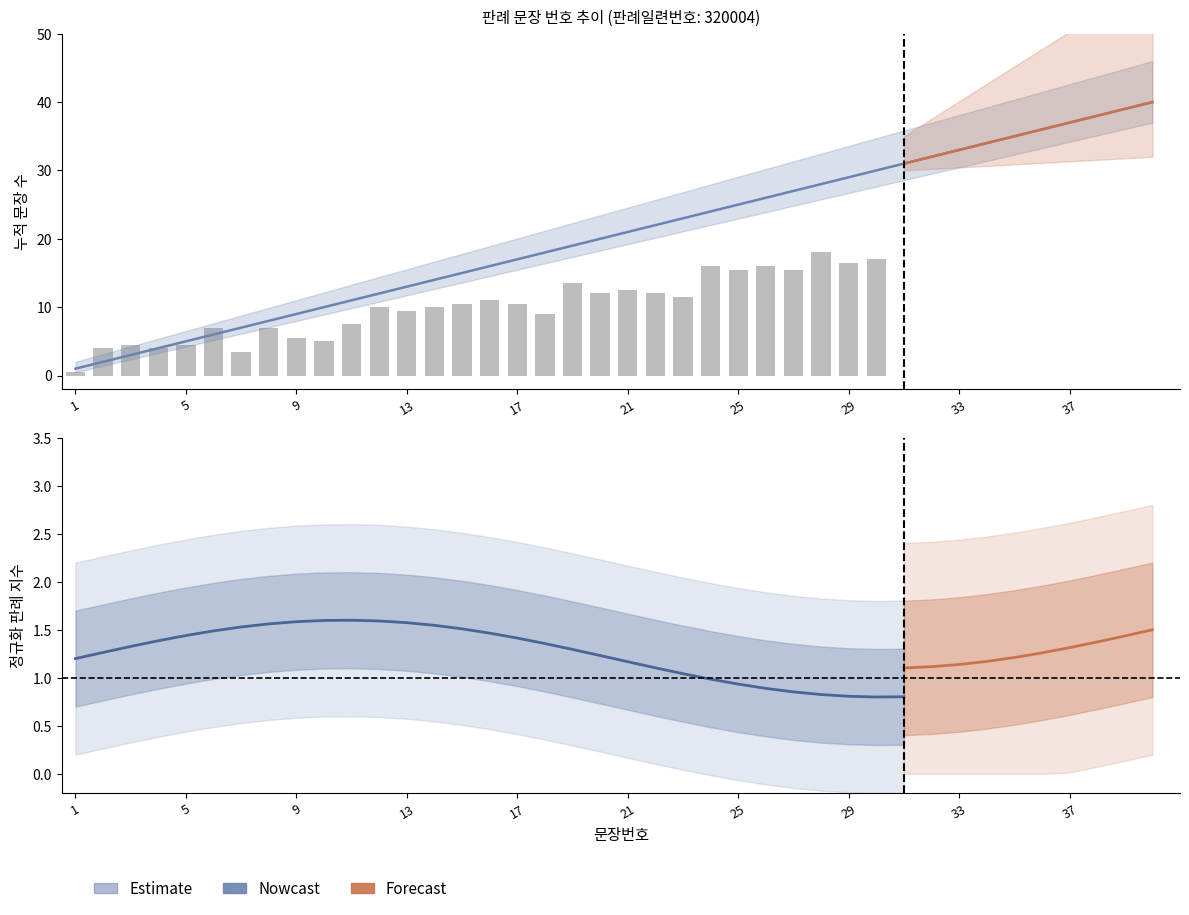

What is the greatest value displayed?

40